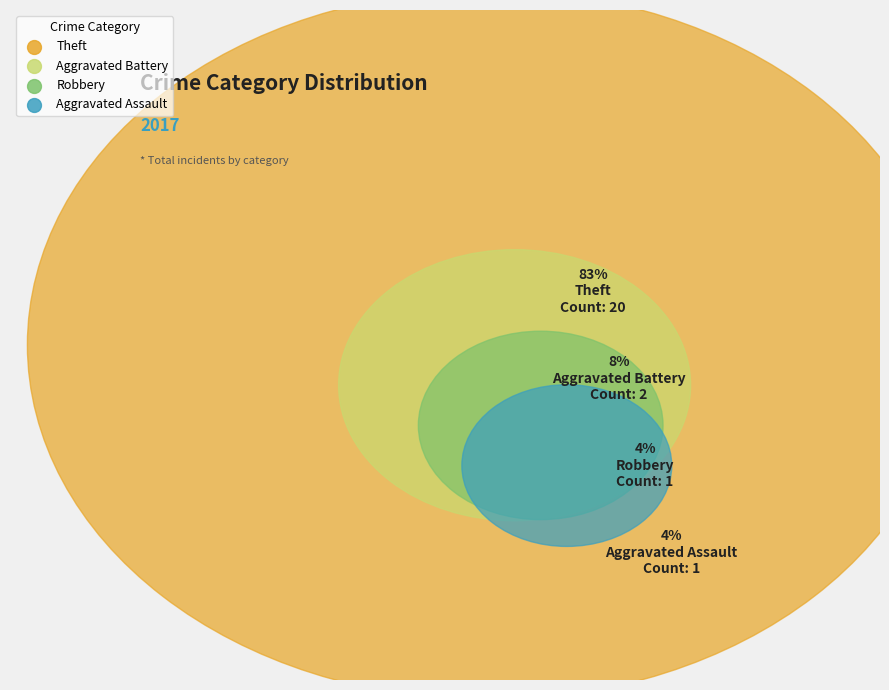

How much of the chart is everything except Aggravated Battery?

91.7%